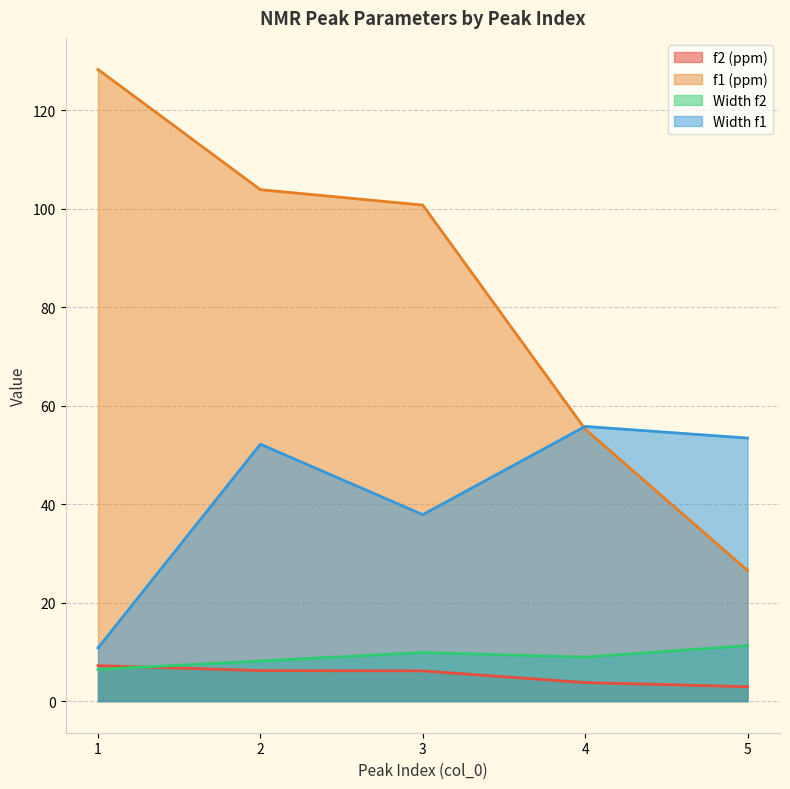

What value does the f1 (ppm) series have at 3?

100.7